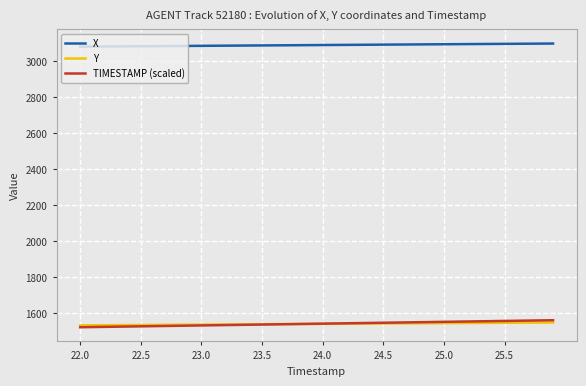

True or false: Y and X cross at least once.

False